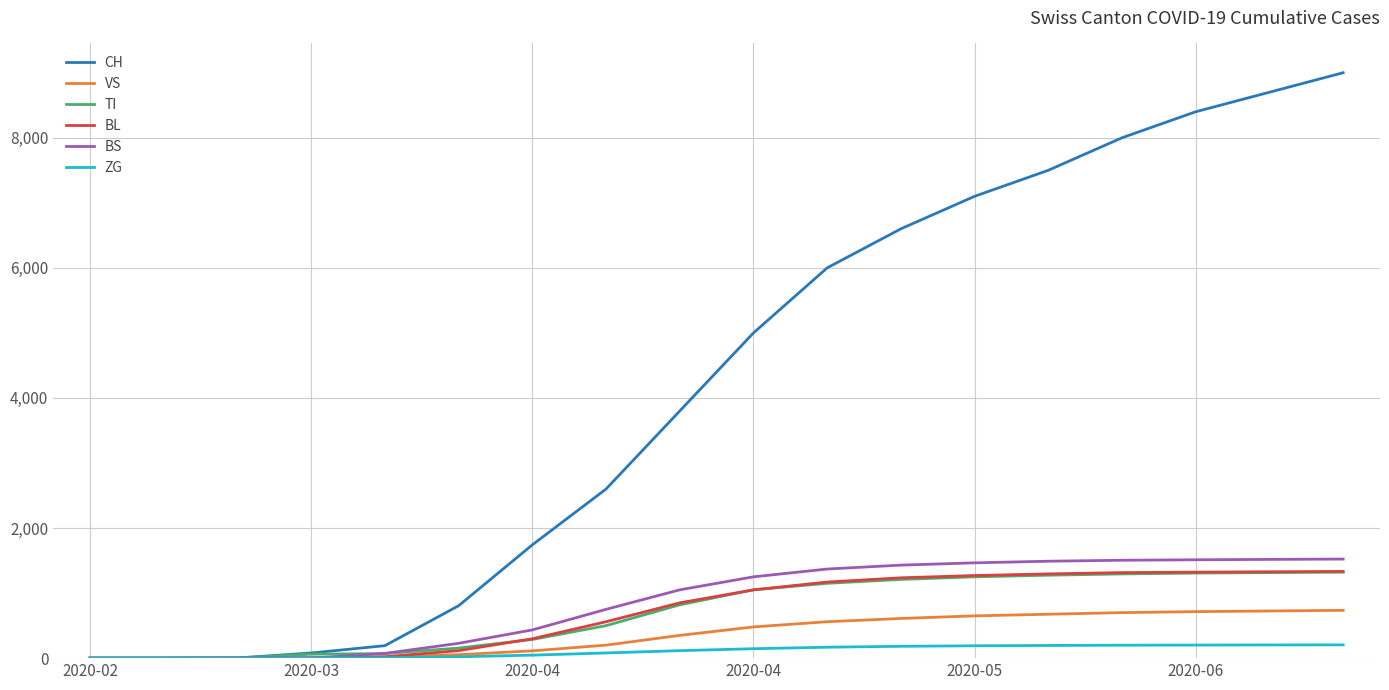

Which series has the largest total across all categories?

CH